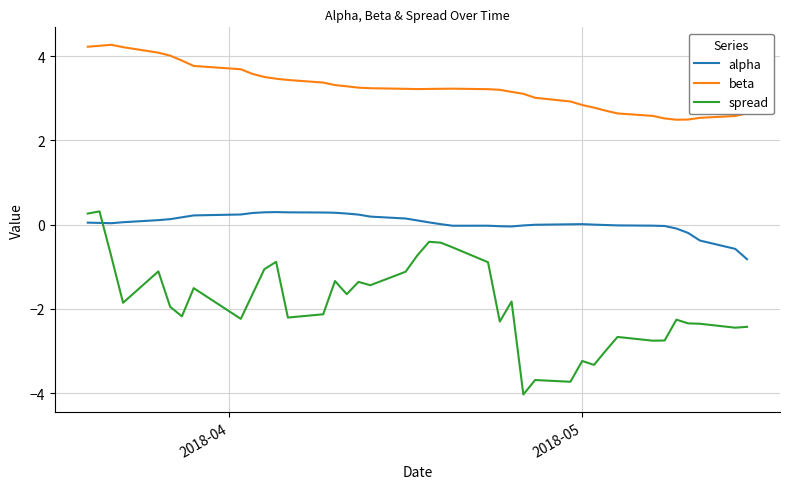

Which series has the largest total across all categories?

beta